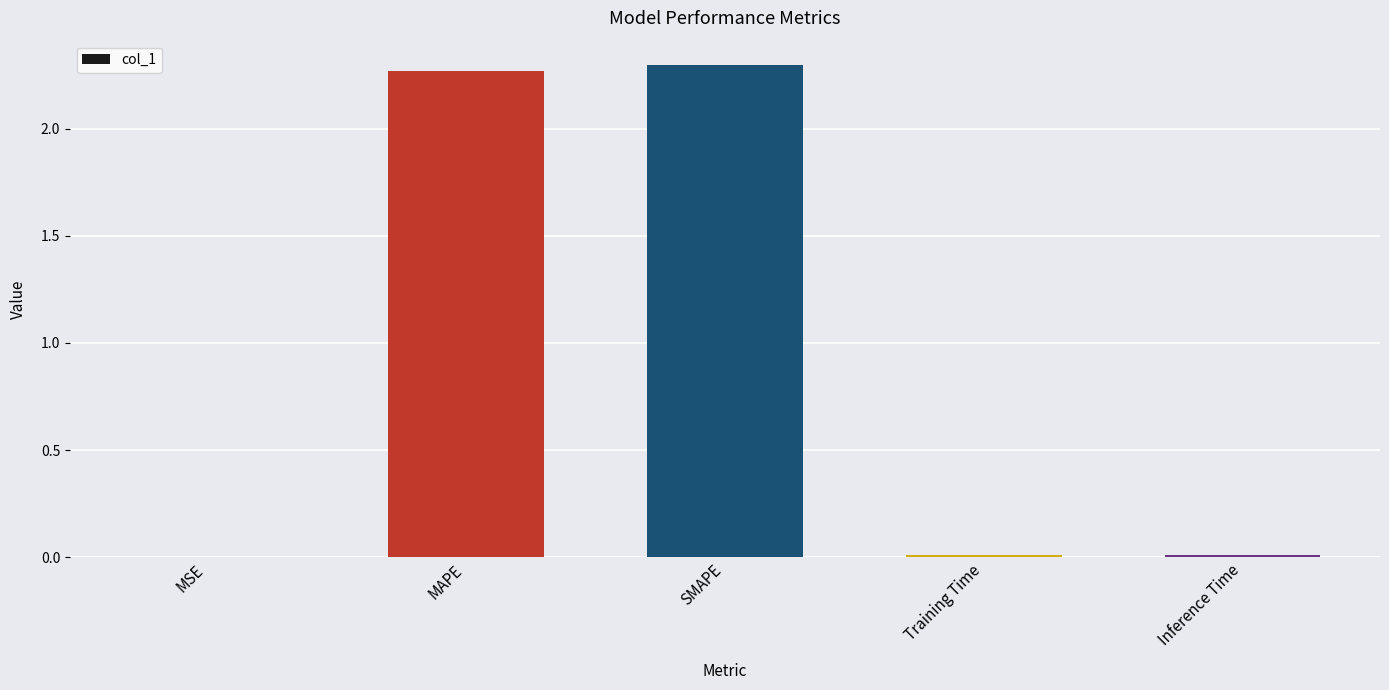

The value at MAPE is 1.3. True or false?

False